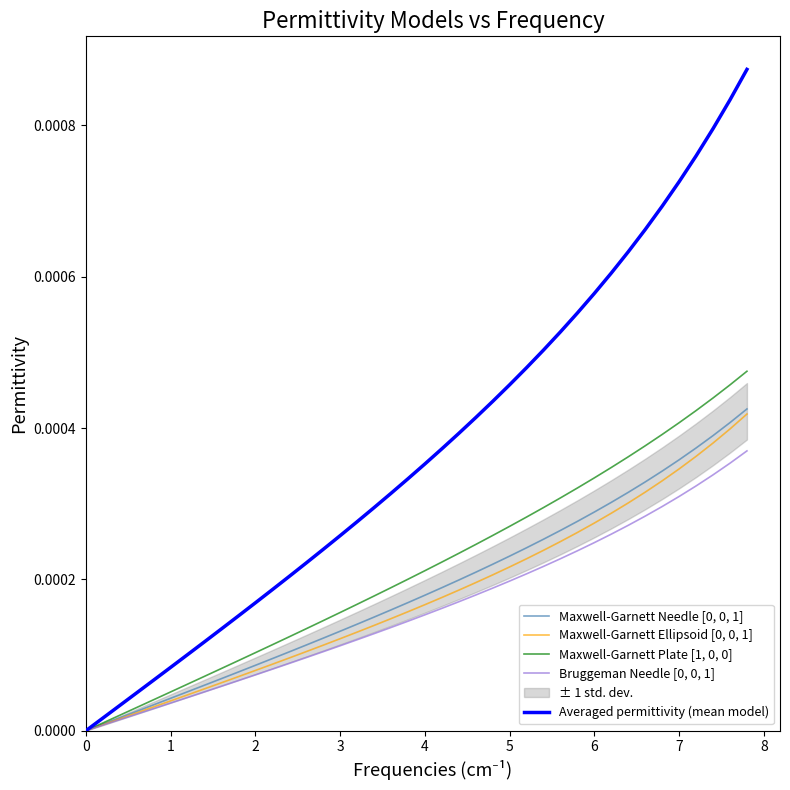

Rank the series at 1 from lowest to highest value.

Bruggeman Needle [0, 0, 1], Maxwell-Garnett Ellipsoid [0, 0, 1], Maxwell-Garnett Needle [0, 0, 1], Maxwell-Garnett Plate [1, 0, 0], Averaged permittivity (mean model)